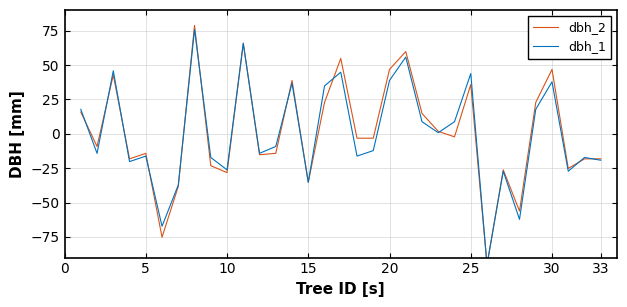

The dbh_1 series shows 69.8 at 20. True or false?

False